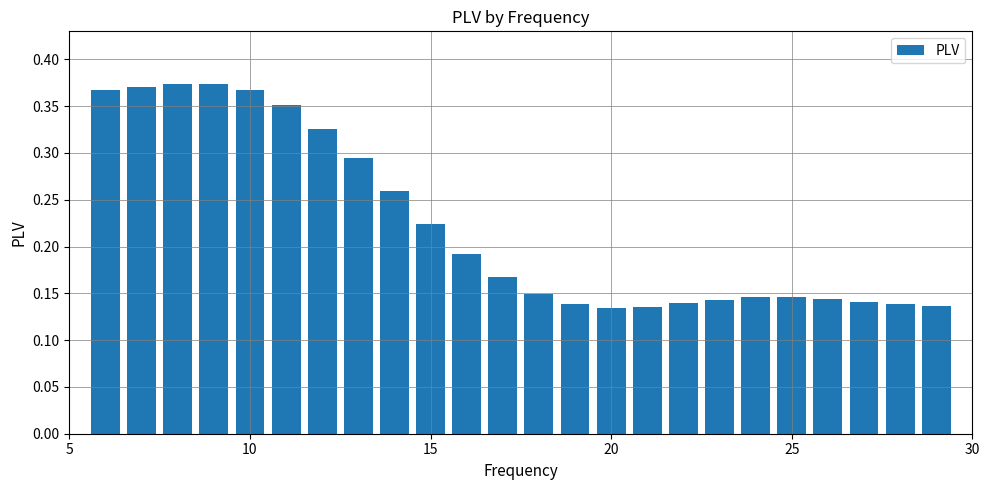

What is the sum of all values?

5.4